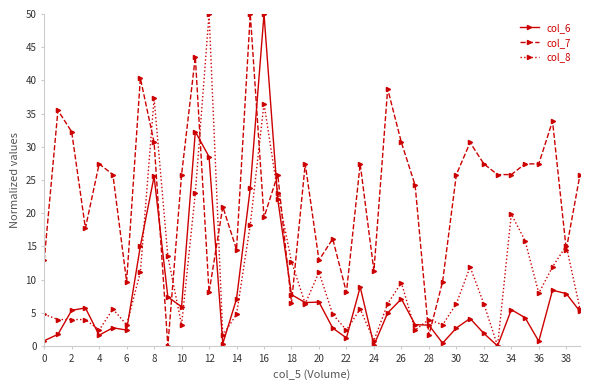

What are all the series names shown in the legend?

col_6, col_7, col_8